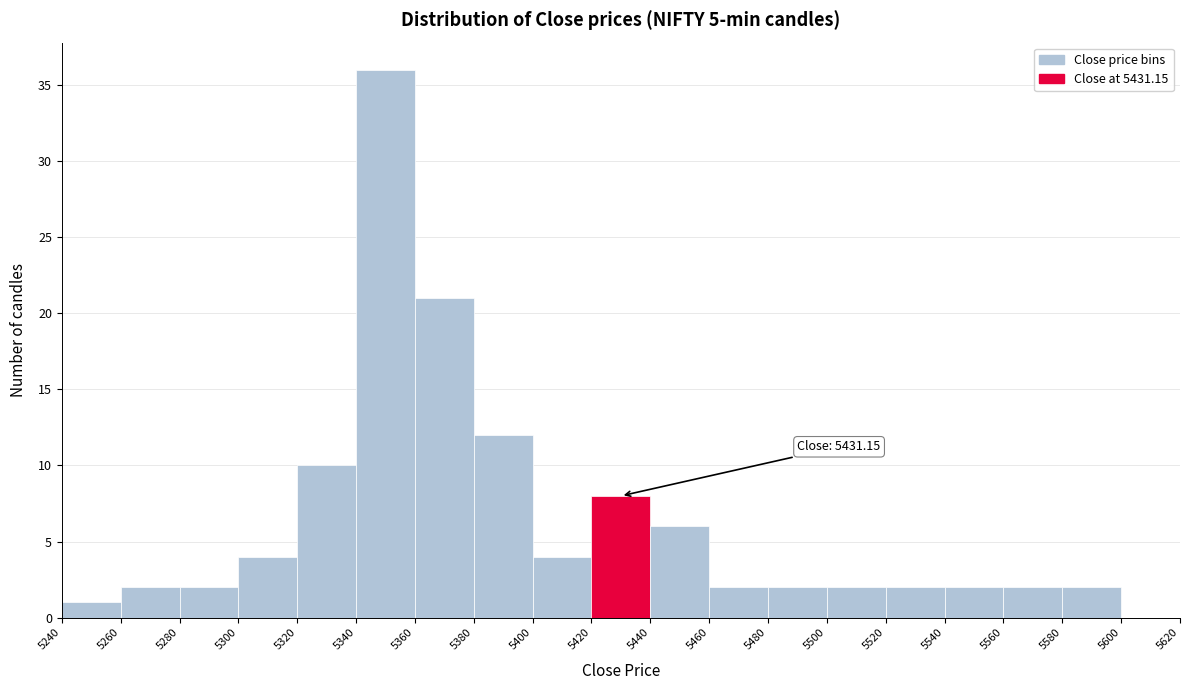

Over which range of the x-axis is the bar tallest?

5340 to 5360